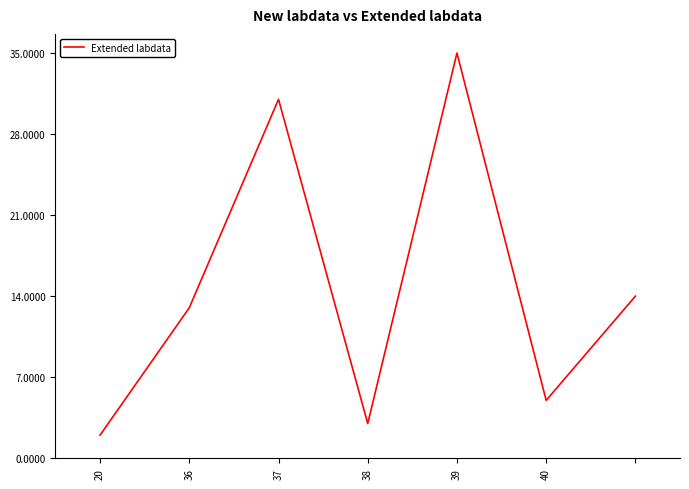

What is the difference between the second highest and minimum values?

29